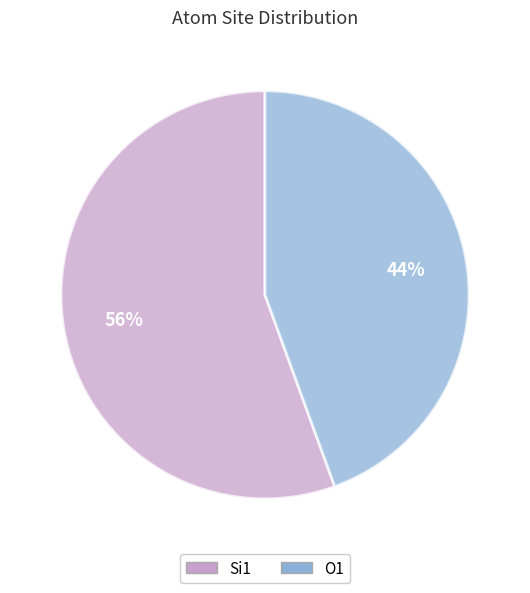

Which slice is the smallest?

O1